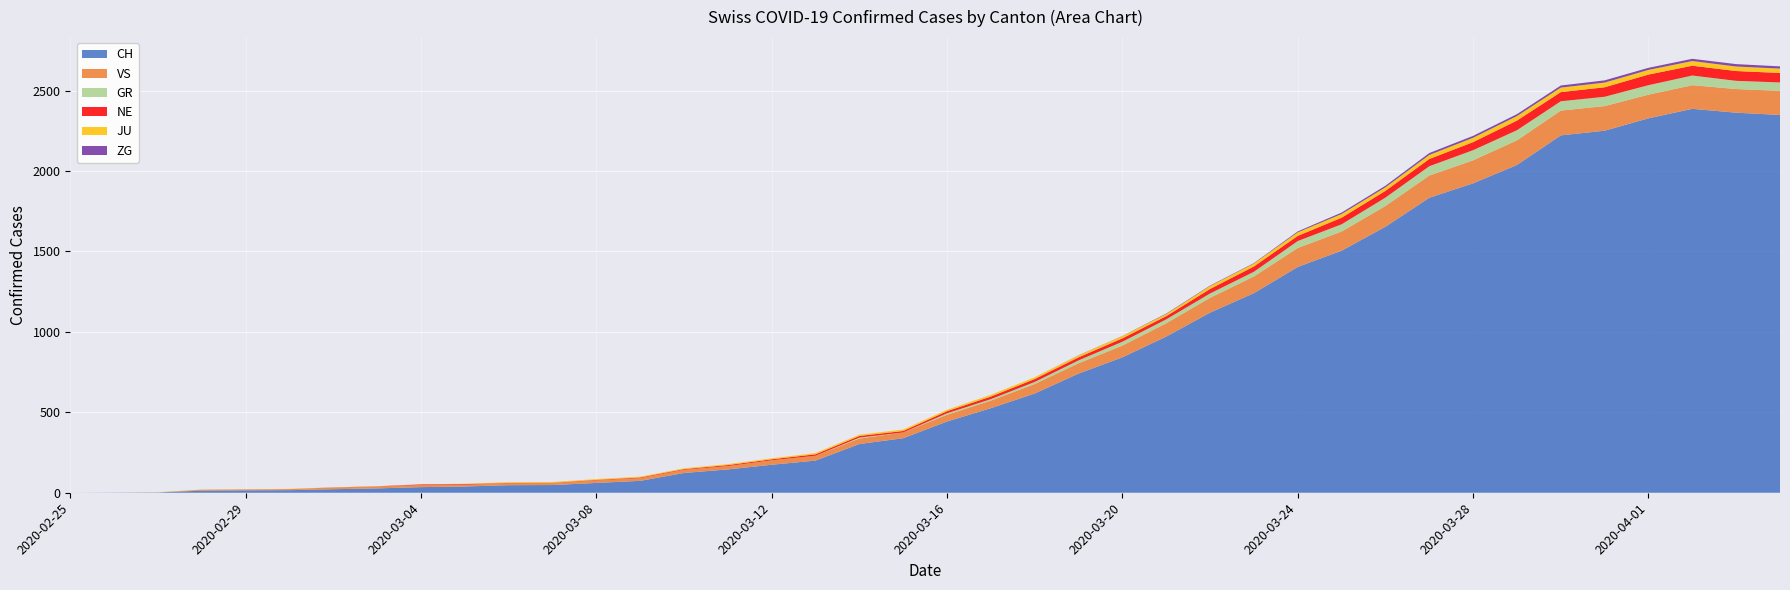

Reading left to right, list all the values displayed in this chart.

CH: 0	1	2	13	15	16	22	27	35	39	47	48	61	74	123	145	174	200	303	339	443	526	617	741	842	971	1120	1241	1404	1505	1654	1834	1924	2038	2222	2251	2328	2387	2363	2349
GR: 0	0	0	0	0	0	0	0	0	0	0	0	0	0	0	0	0	0	6	0	9	9	13	18	24	24	27	29	43	45	52	58	63	63	58	58	59	60	51	52
ZG: 0	0	0	0	0	0	0	0	0	0	0	0	0	0	0	0	0	0	0	0	0	0	0	1	1	3	3	3	6	9	10	12	12	12	13	14	13	14	15	14
JU: 0	0	1	1	1	1	1	1	1	2	5	5	5	5	5	6	6	8	8	9	9	11	11	12	14	13	18	18	22	23	22	25	27	28	28	29	29	29	28	27
VS: 0	0	0	6	6	7	10	12	13	11	12	12	16	17	20	21	28	30	34	36	42	47	59	64	73	83	92	104	118	119	129	138	143	153	154	153	147	147	147	150
NE: 0	0	0	0	0	0	1	1	4	4	2	2	3	4	4	6	6	9	10	9	13	16	18	19	21	20	28	33	32	41	42	45	50	60	57	59	66	61	61	59